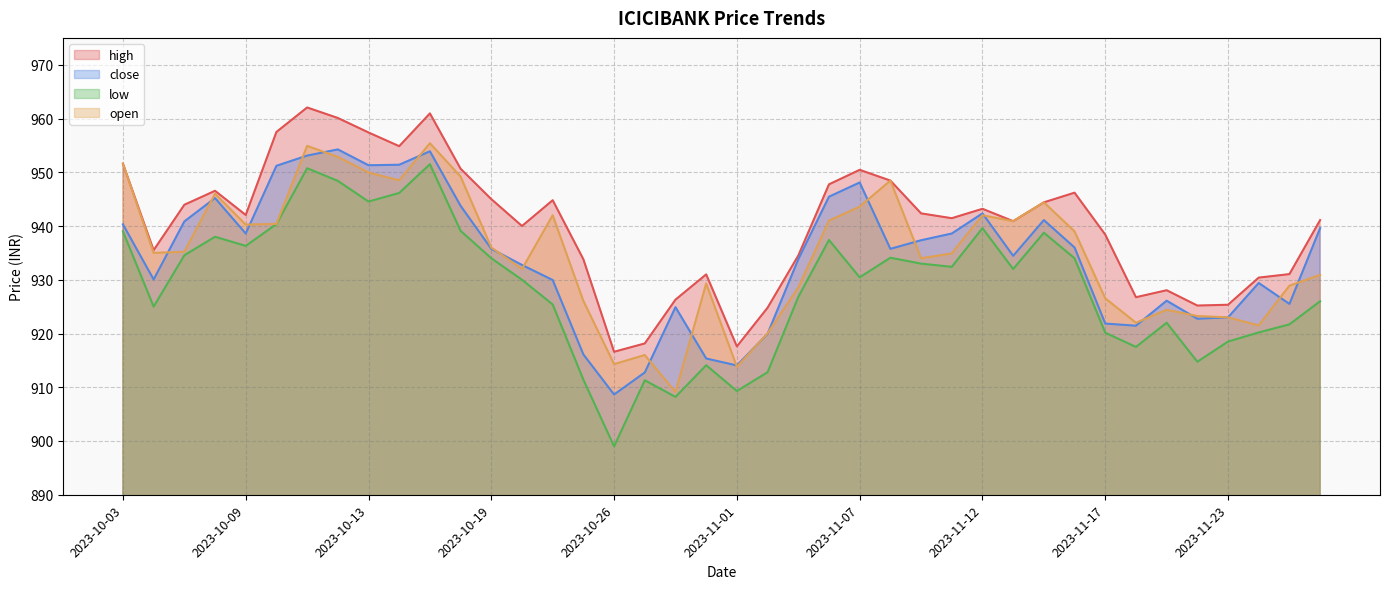

What is the difference between the low values at 2023-10-04 and 2023-10-30?

16.8